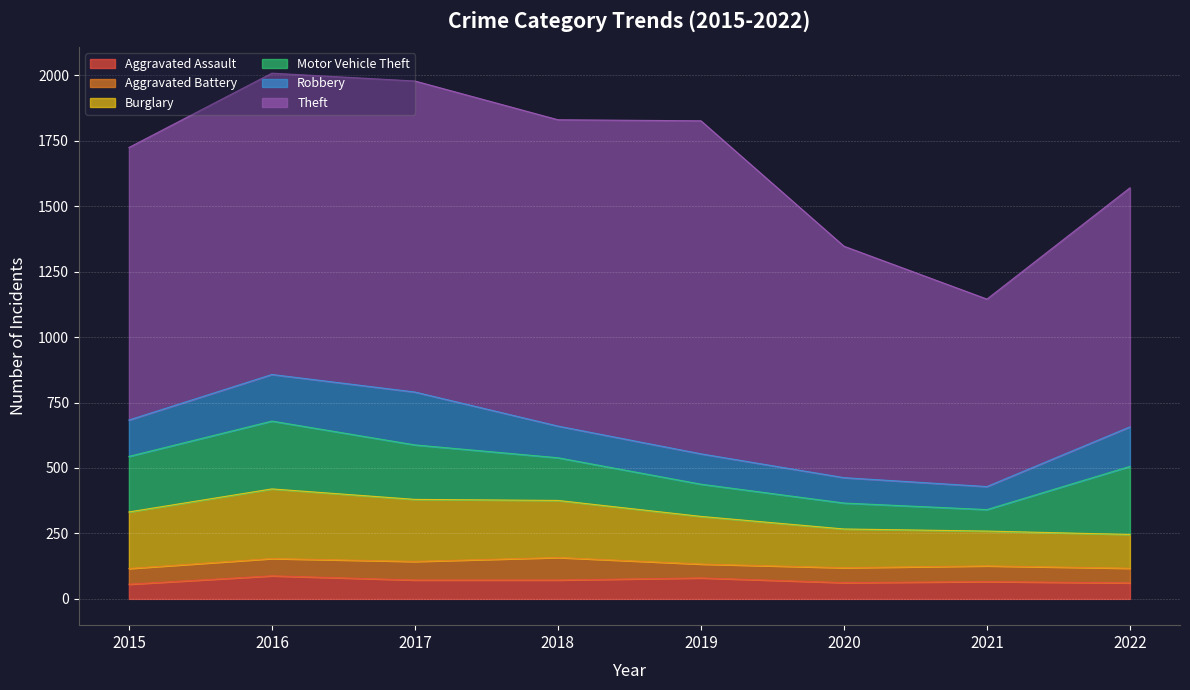

Reading left to right, transcribe all the data shown in this chart.

Aggravated Assault: 2015=56	2016=88	2017=72	2018=72	2019=80	2020=62	2021=66	2022=61
Aggravated Battery: 2015=60	2016=66	2017=71	2018=86	2019=53	2020=57	2021=60	2022=56
Burglary: 2015=216	2016=266	2017=237	2018=218	2019=182	2020=148	2021=133	2022=129
Motor Vehicle Theft: 2015=212	2016=259	2017=208	2018=163	2019=123	2020=99	2021=82	2022=260
Robbery: 2015=139	2016=178	2017=202	2018=121	2019=116	2020=97	2021=88	2022=151
Theft: 2015=1041	2016=1151	2017=1188	2018=1170	2019=1272	2020=884	2021=716	2022=913